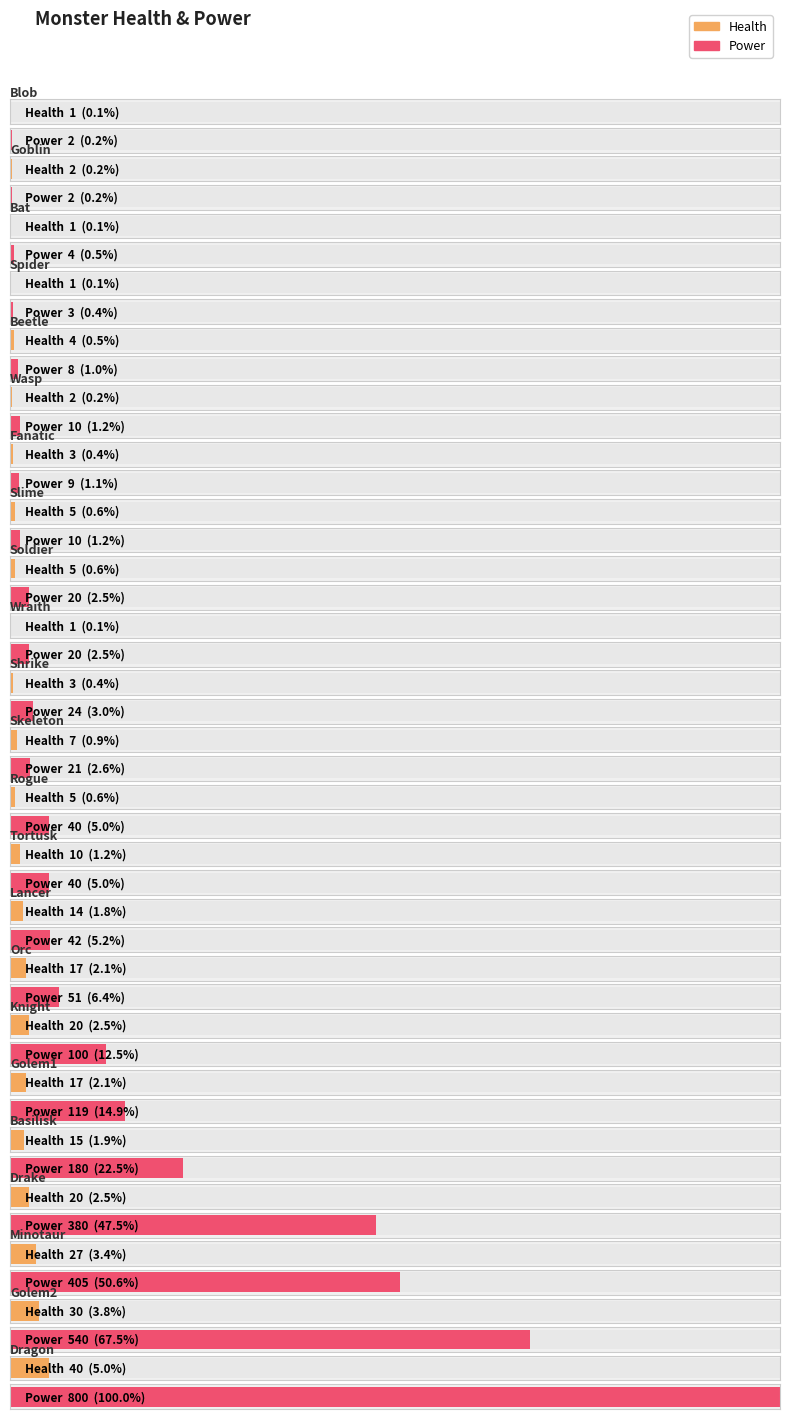

Rank the series by their maximum value, from highest to lowest.

Power, Health